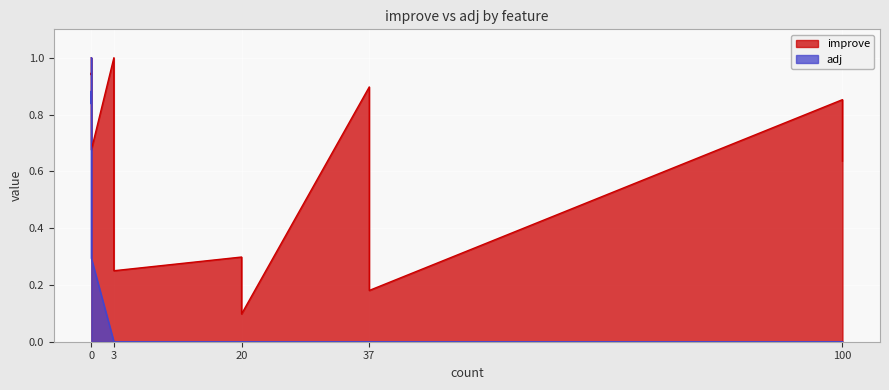

Rank the series by their average value, from highest to lowest.

improve, adj